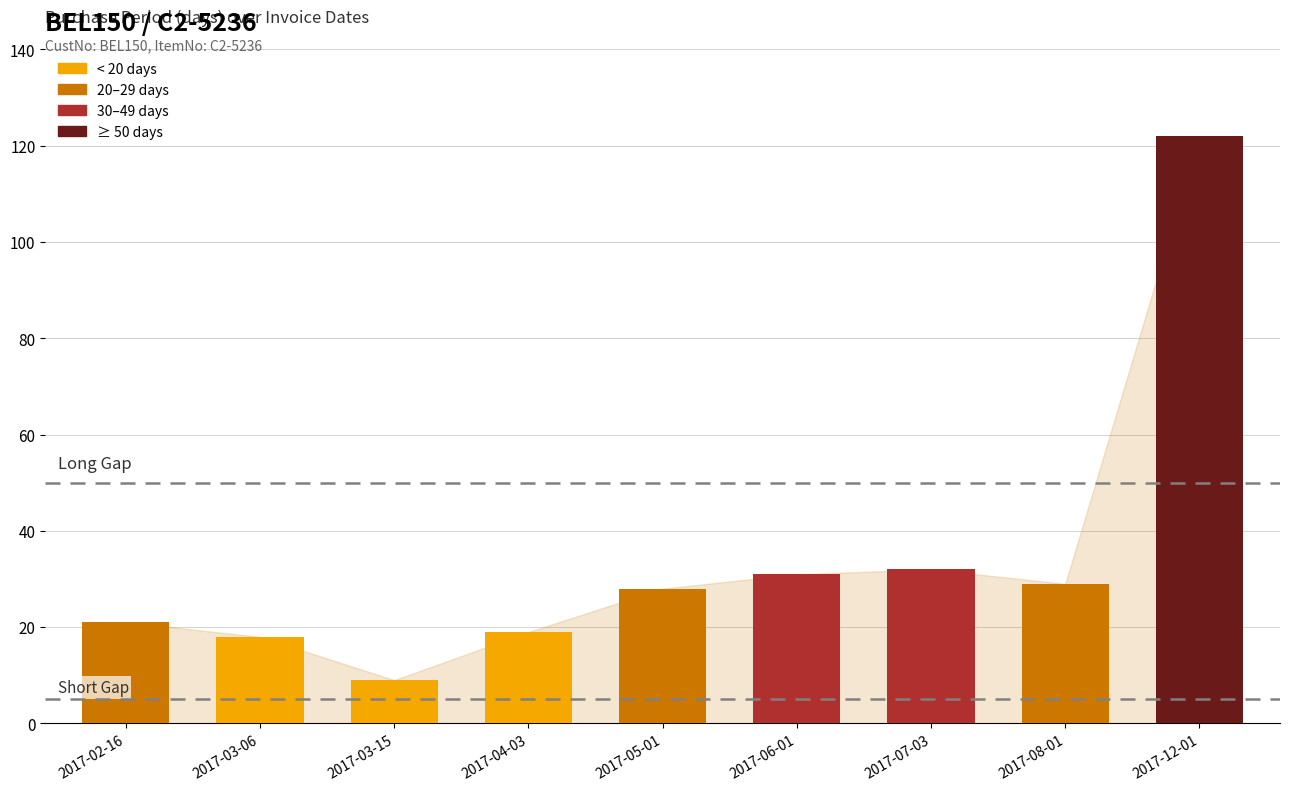

Reading left to right, what are all the values shown in this chart?

2017-02-16=21	2017-03-06=18	2017-03-15=9	2017-04-03=19	2017-05-01=28	2017-06-01=31	2017-07-03=32	2017-08-01=29	2017-12-01=122